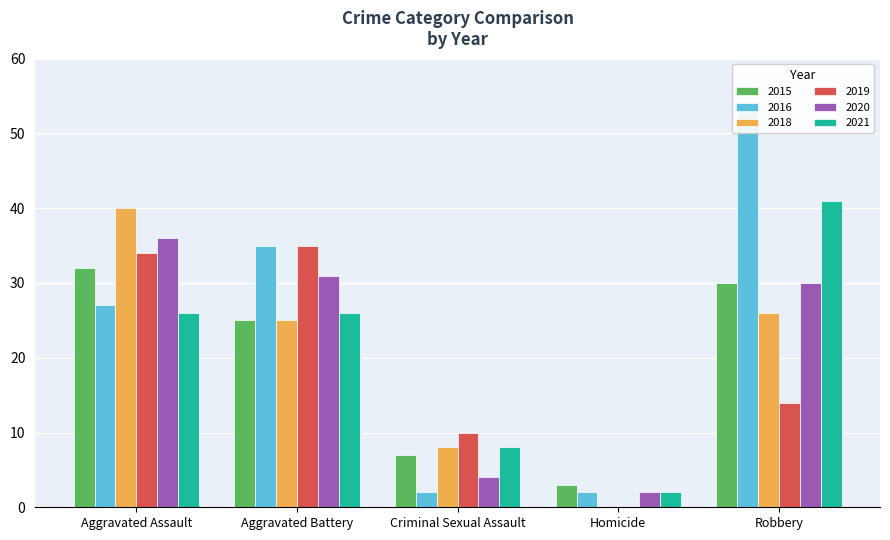

Are the bars grouped side by side (vs. stacked)?

Yes